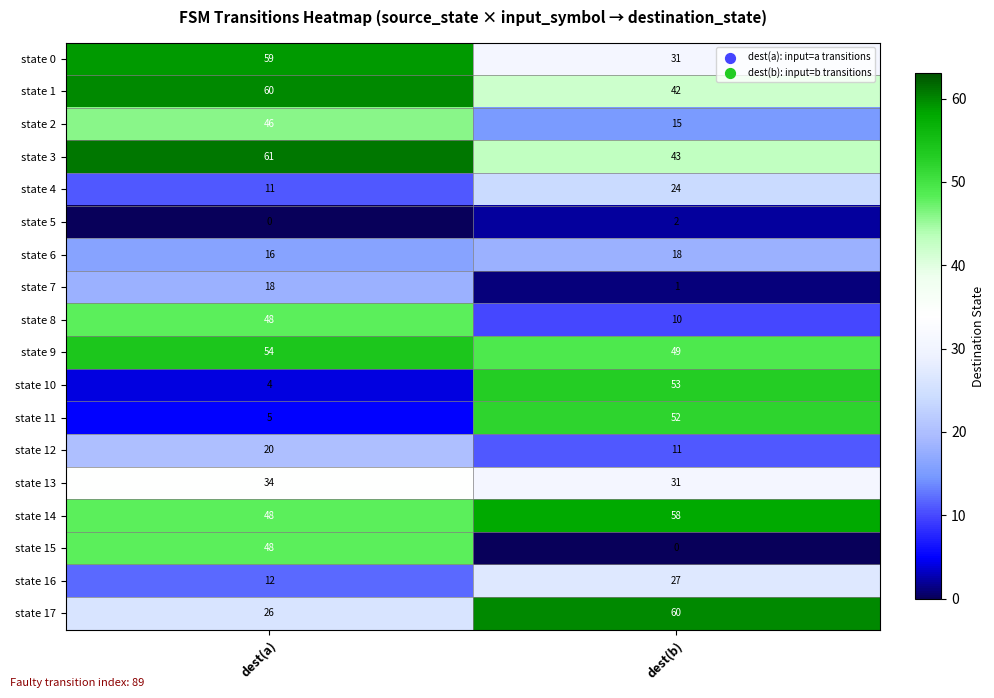

Which series has the widest spread of values?

state 10